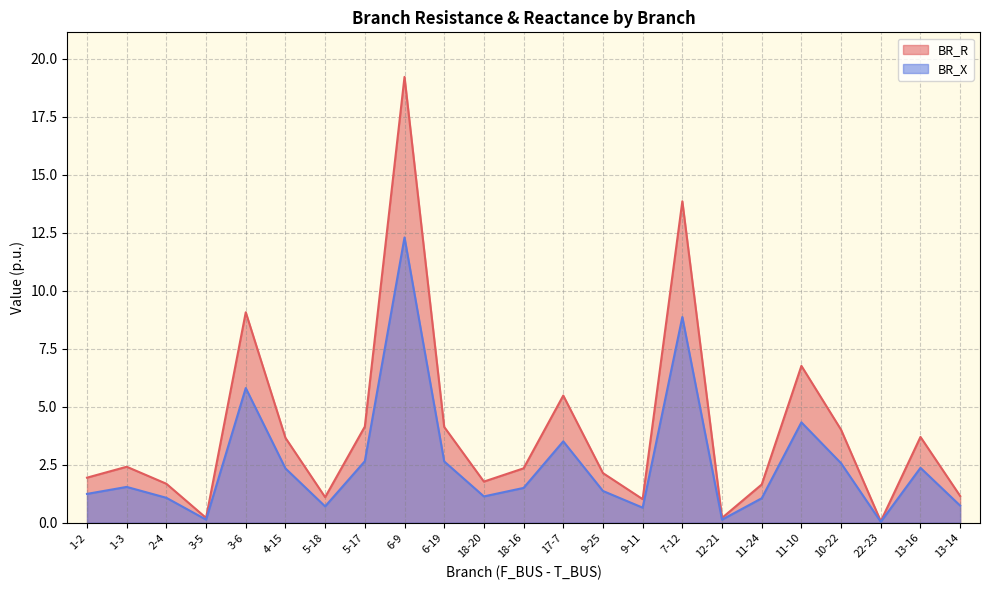

What is the label of the 13th point from the right?

18-20